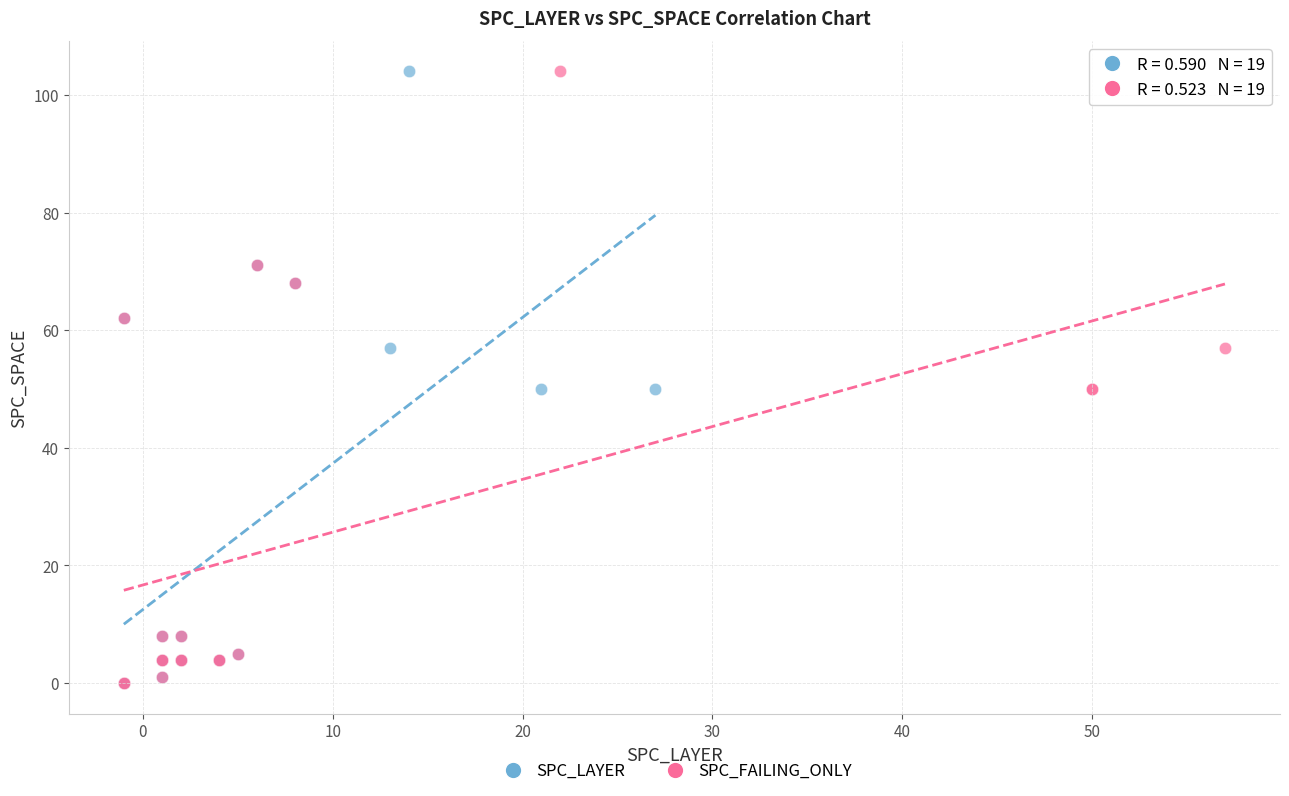

What are all the series names shown in the legend?

SPC_LAYER, SPC_FAILING_ONLY